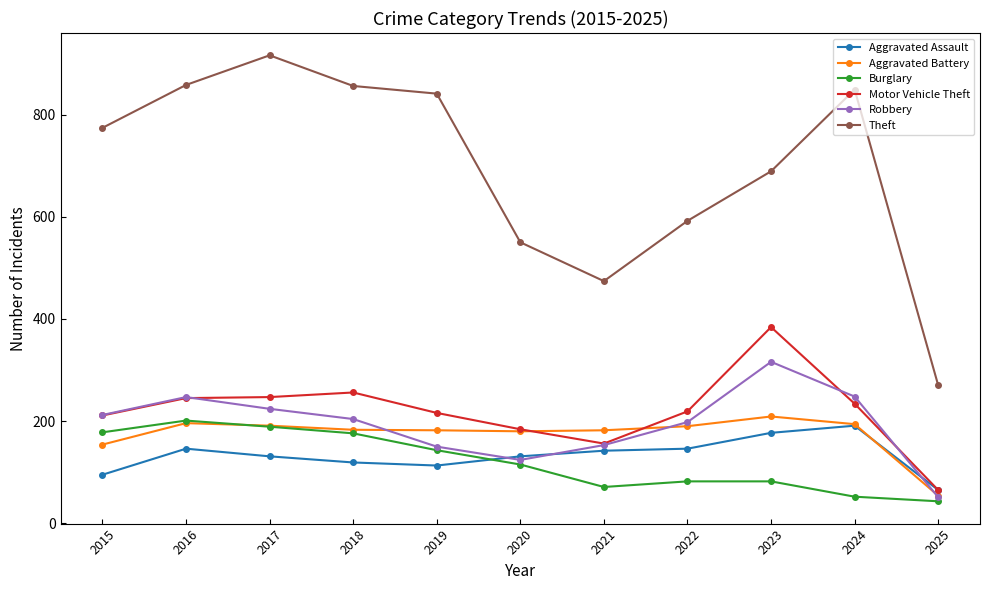

What is the spread (max minus min) of values at 2016?

712